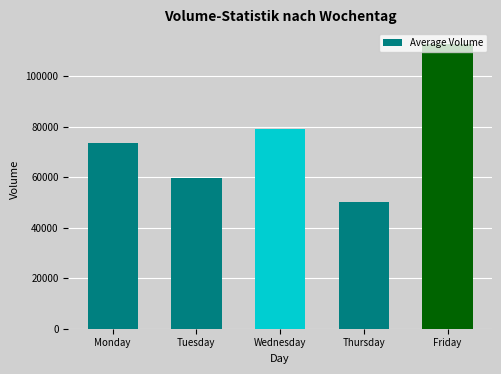

What is the difference between the maximum and minimum values?

62681.4